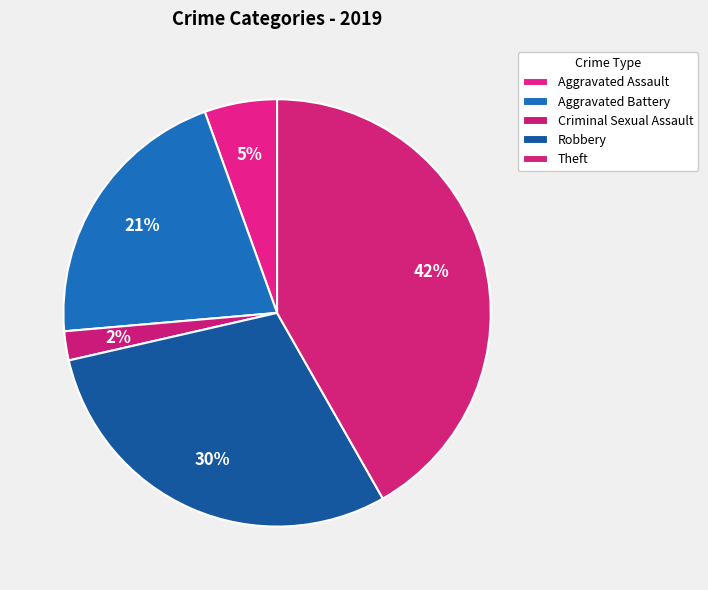

How many segments does this pie chart have?

5